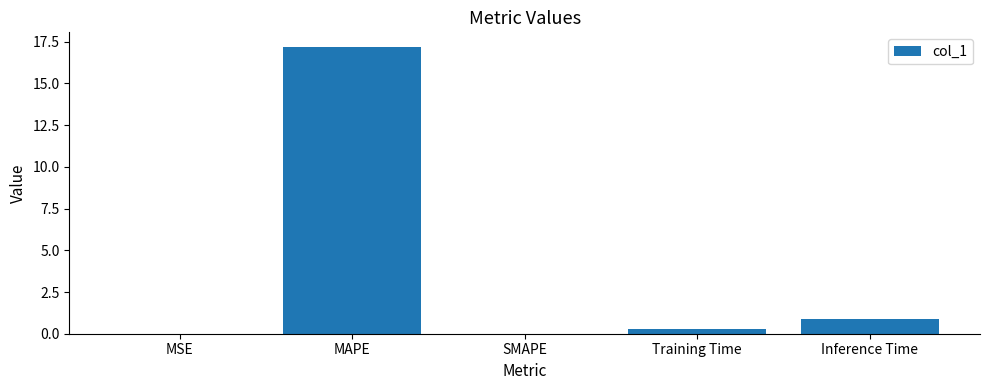

The chart shows a value of 6.1 at SMAPE. True or false?

False